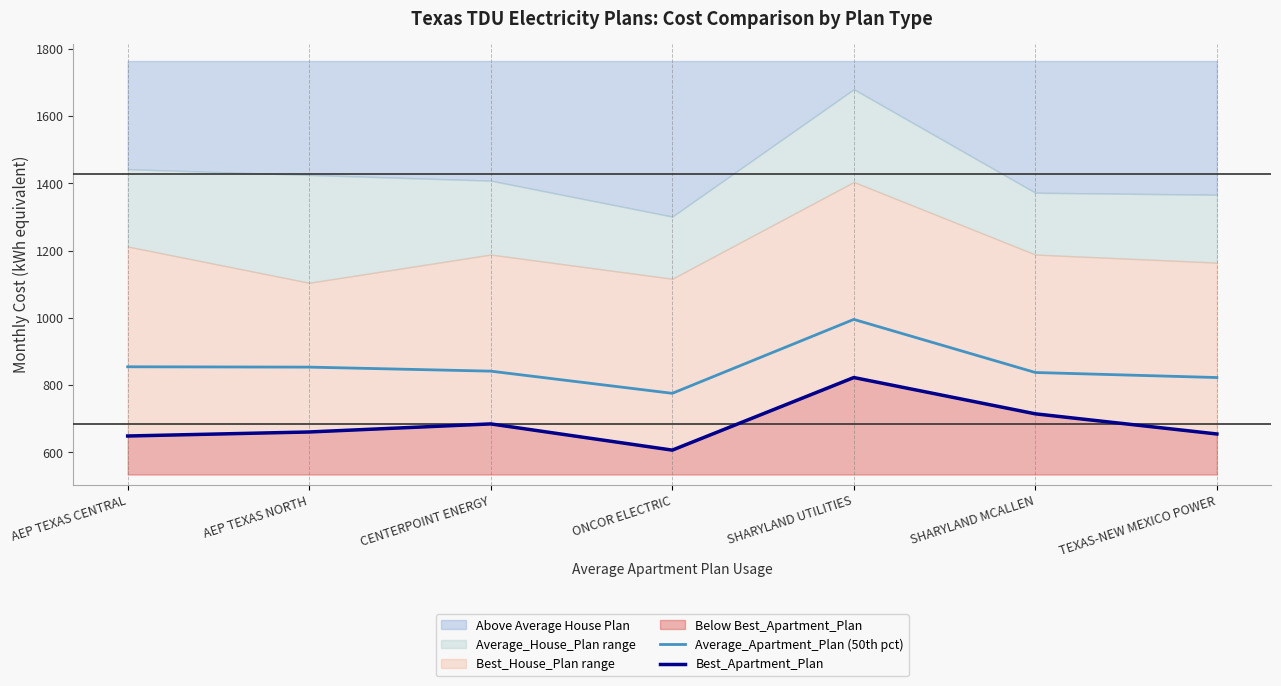

Between CENTERPOINT ENERGY and AEP TEXAS CENTRAL, which is larger?

AEP TEXAS CENTRAL